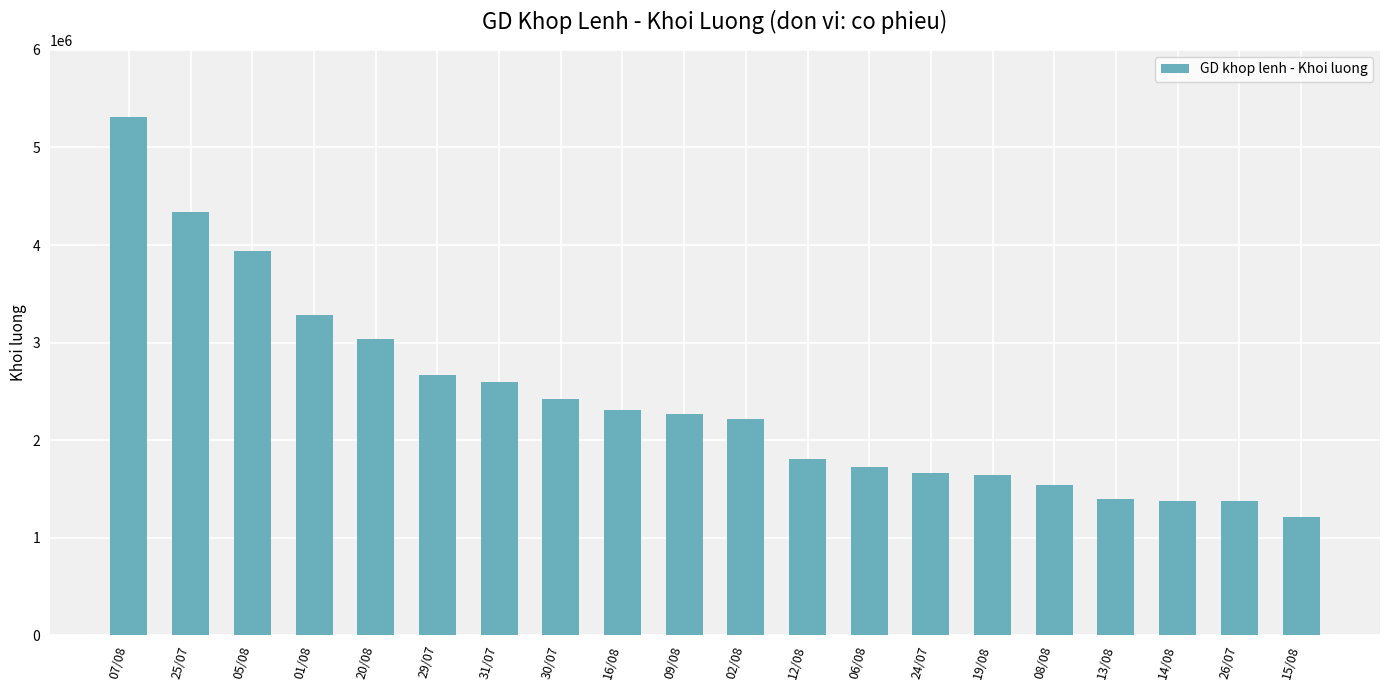

At which label does the data first exceed 2266900?

07/08